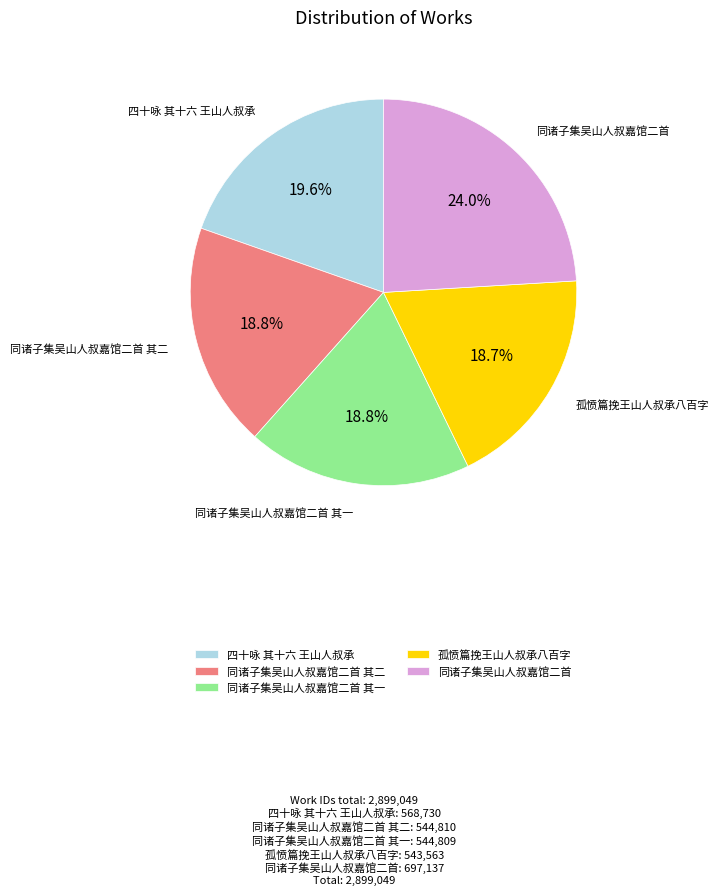

To the nearest percent, what percentage of the pie is 同诸子集吴山人叔嘉馆二首 其二?

19%